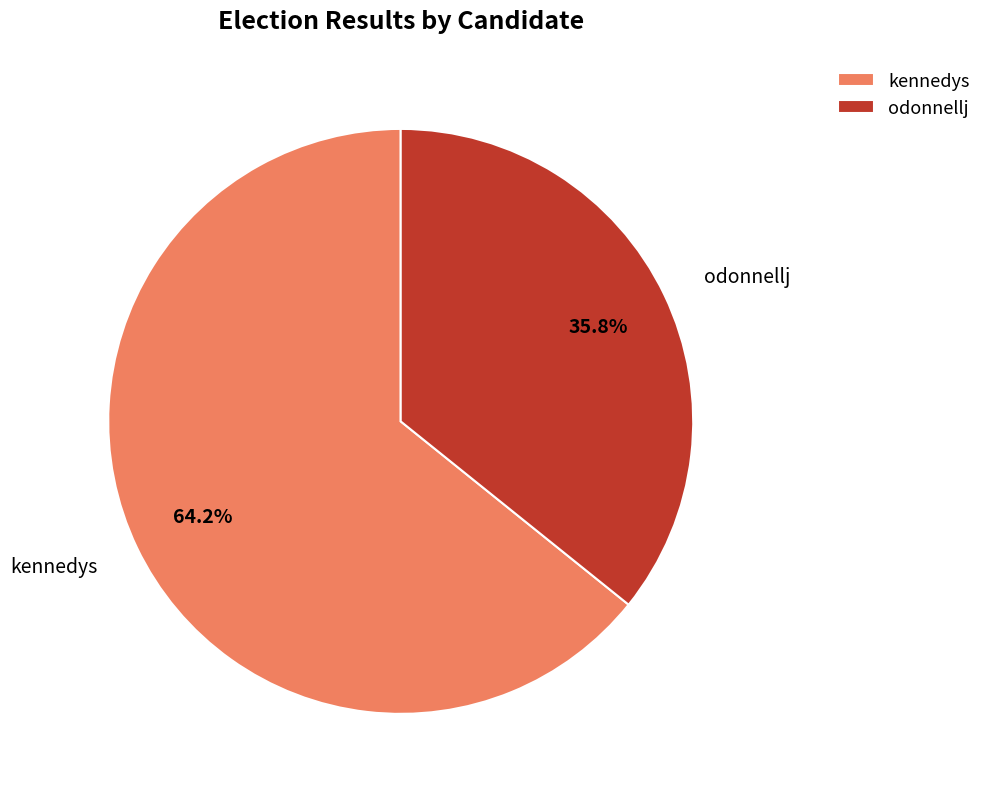

To the nearest percent, what portion does kennedys represent?

64%